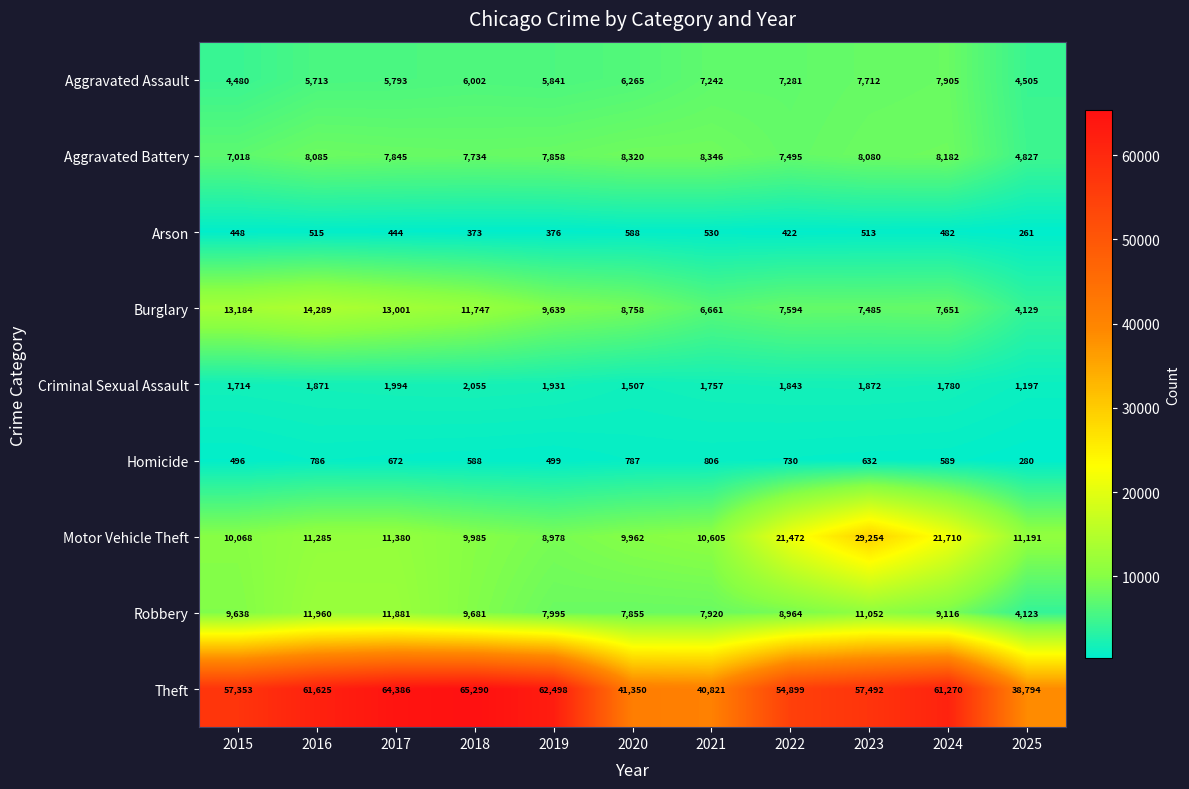

Is it true that Robbery equals 7995 at 2019?

True